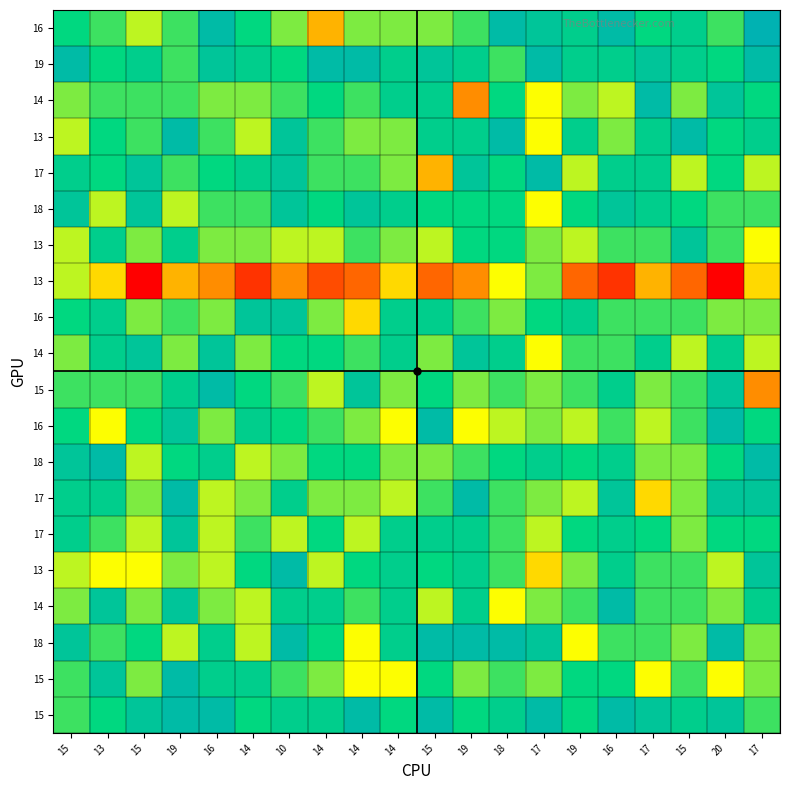

How many categories are shown in the chart?

20